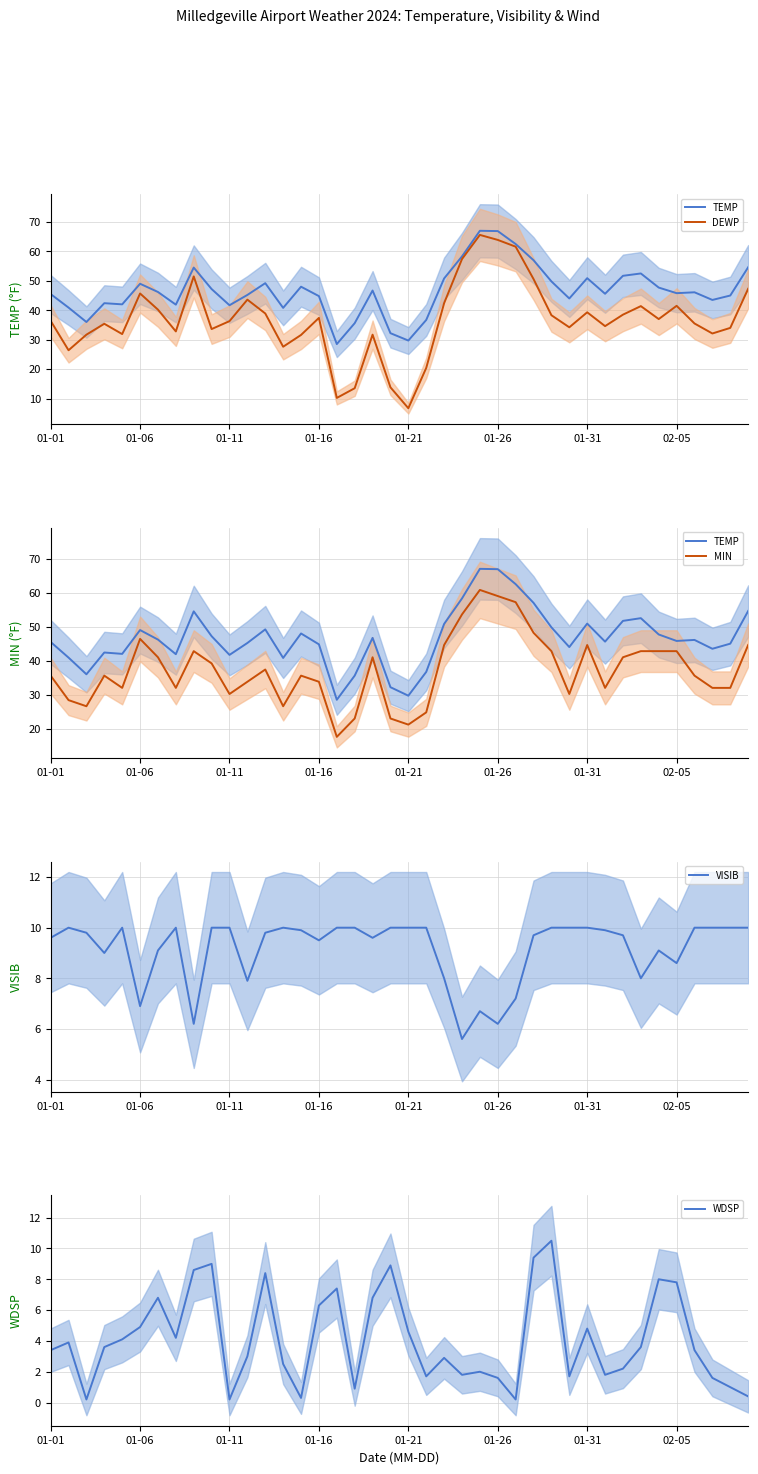

What is the maximum value for VISIB?

10.0